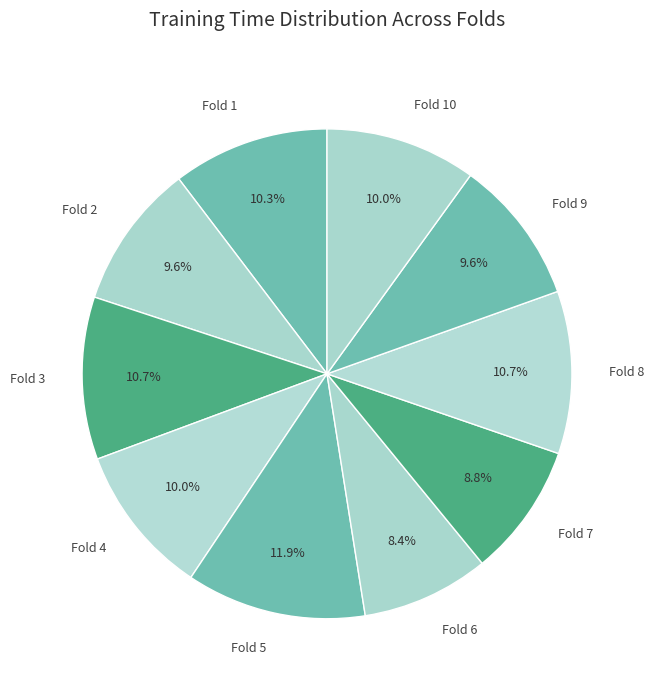

What is the largest slice in the pie chart?

Fold 5